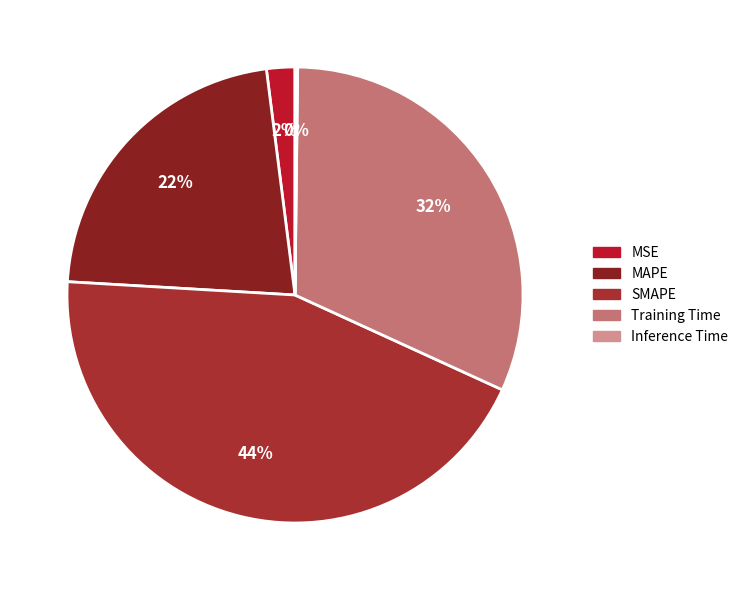

Which category has the smallest portion of the pie?

Inference Time